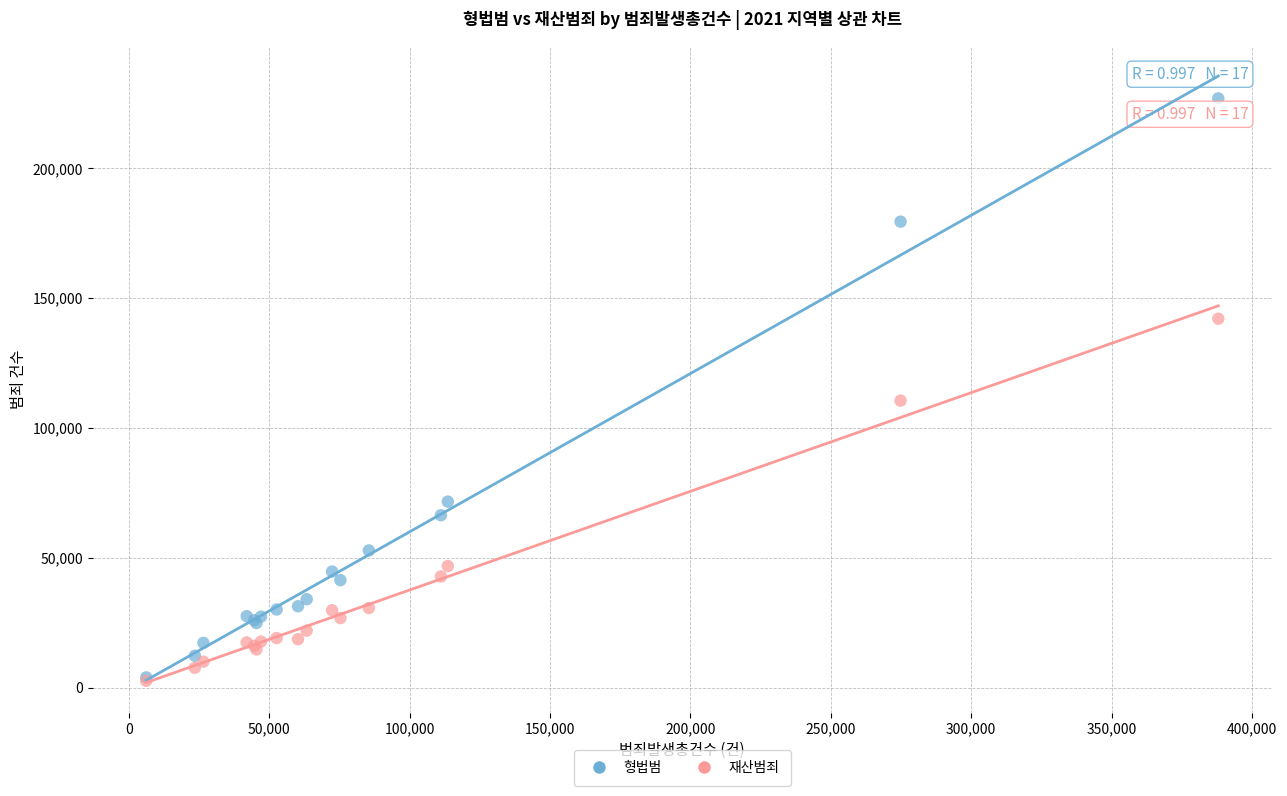

Across all series, what Y value is closest to 114751?

110514